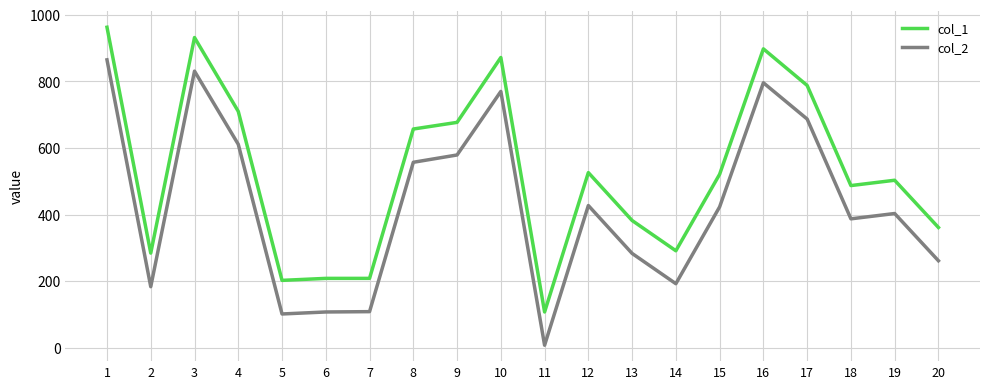

Is this an area chart (filled region under the line)?

No